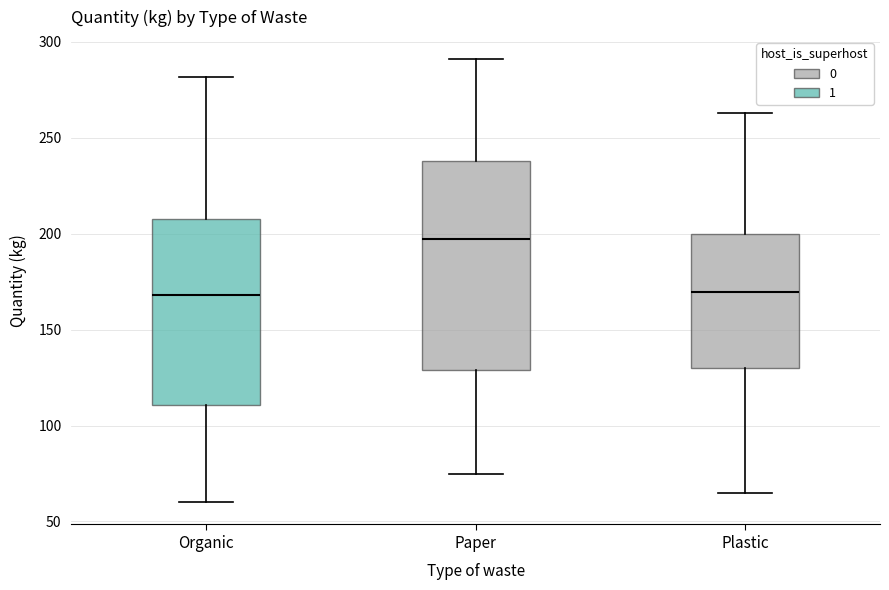

Which box is the tallest, from its lower edge to its upper edge?

Paper